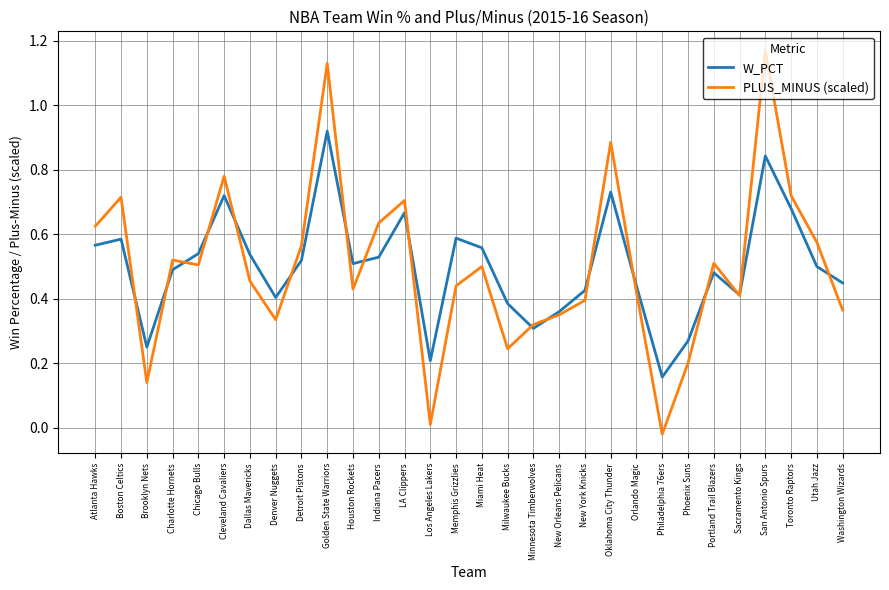

At how many categories does at least one series exceed 0?

30